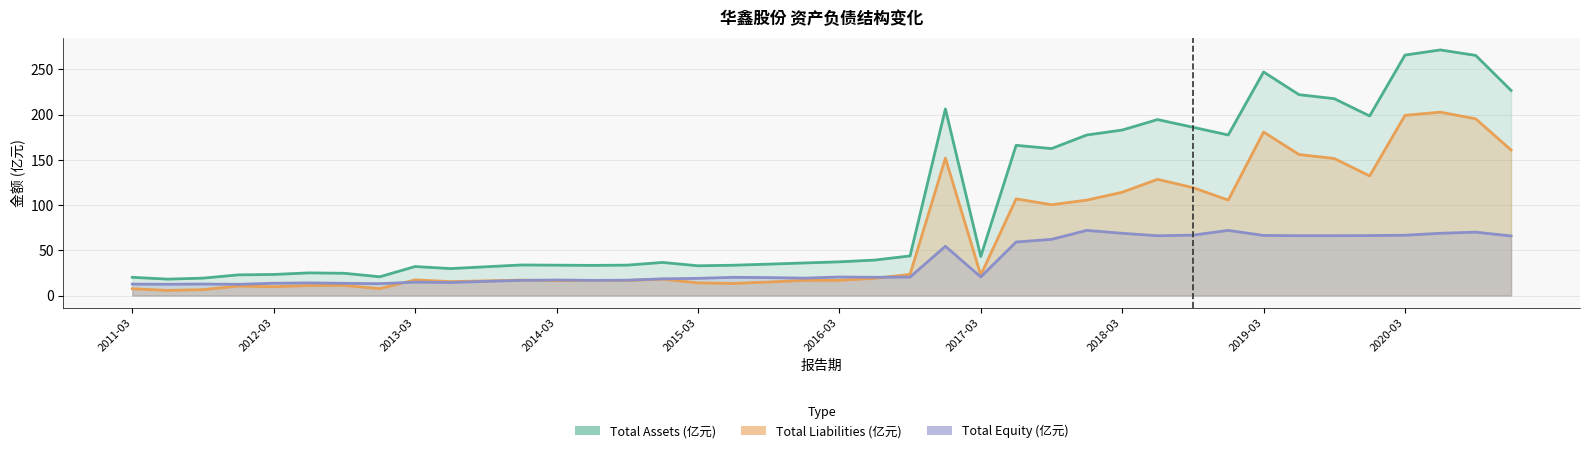

What is the total value across all series at 39?

453.7